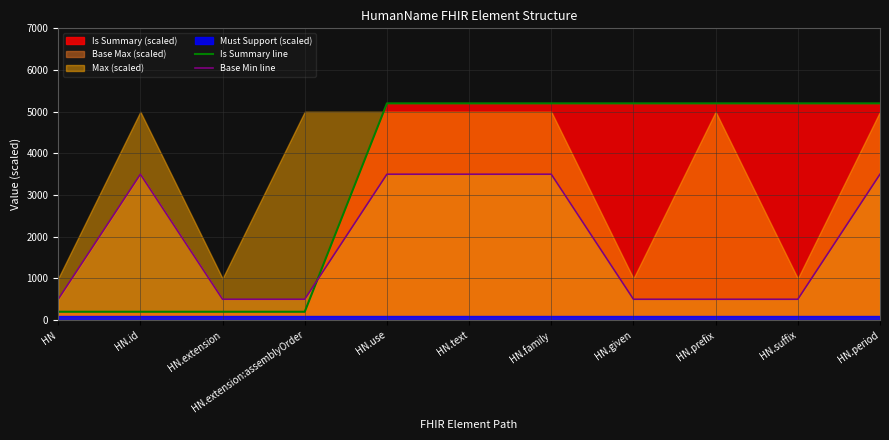

The Base Min line series shows 500 at HN.given. True or false?

True